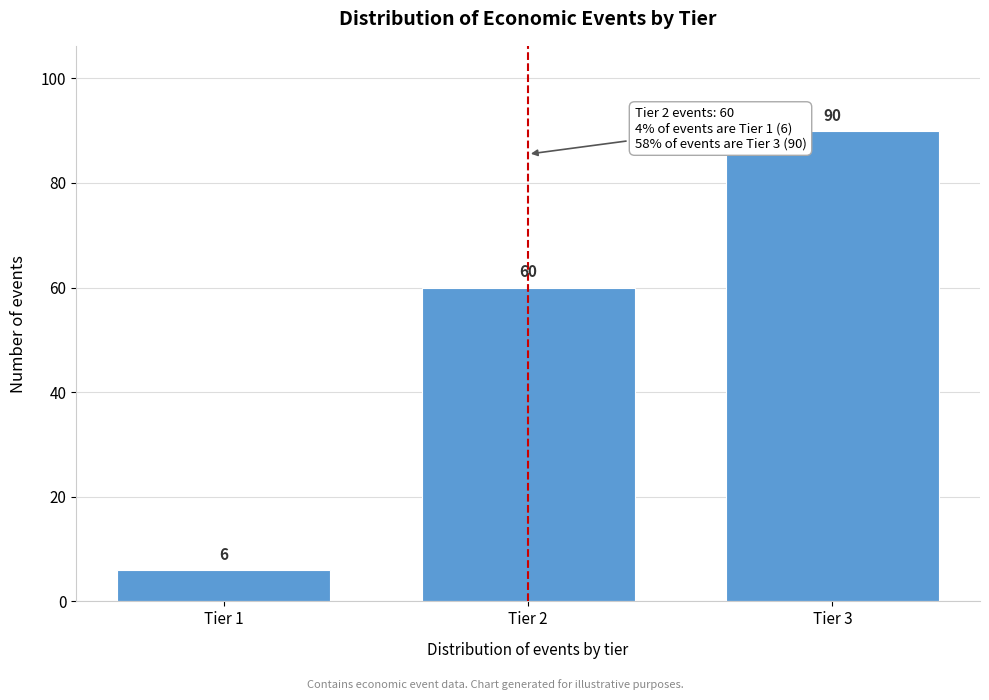

Reading left to right, extract all data points from this chart.

6	60	90